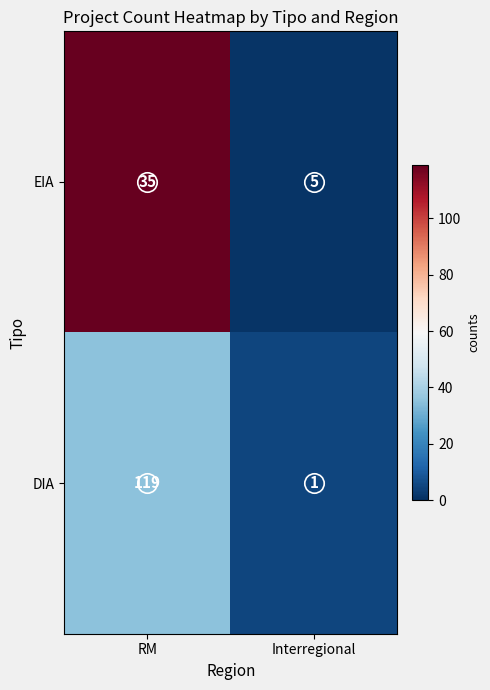

Read the EIA value at Interregional.

5